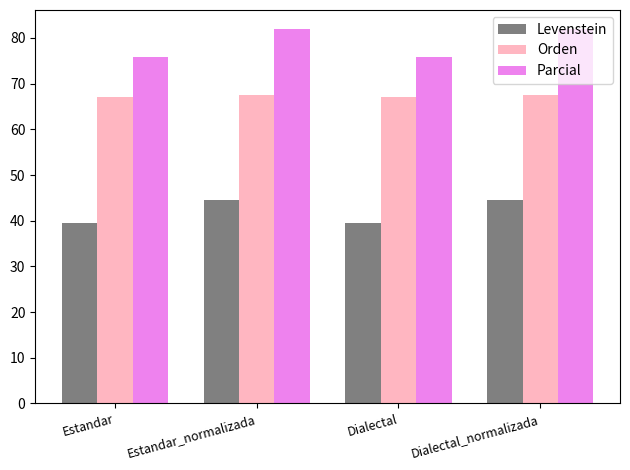

What is the sum of the Parcial values at Dialectal_normalizada and Estandar?

157.8